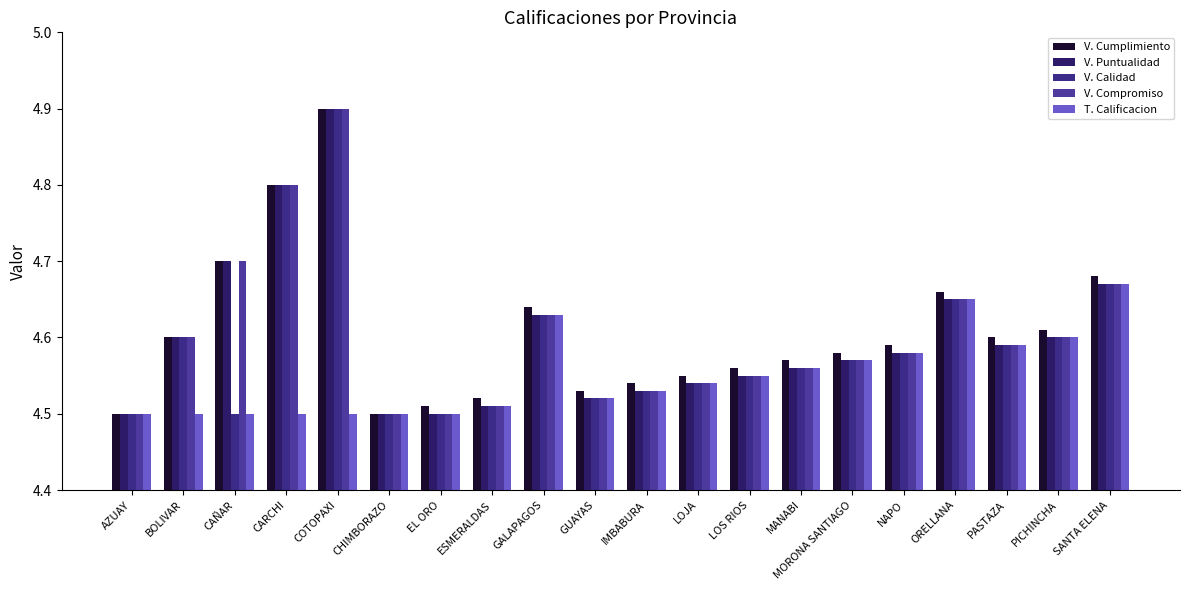

Is it true that V. Compromiso equals 4.6 at BOLIVAR?

True